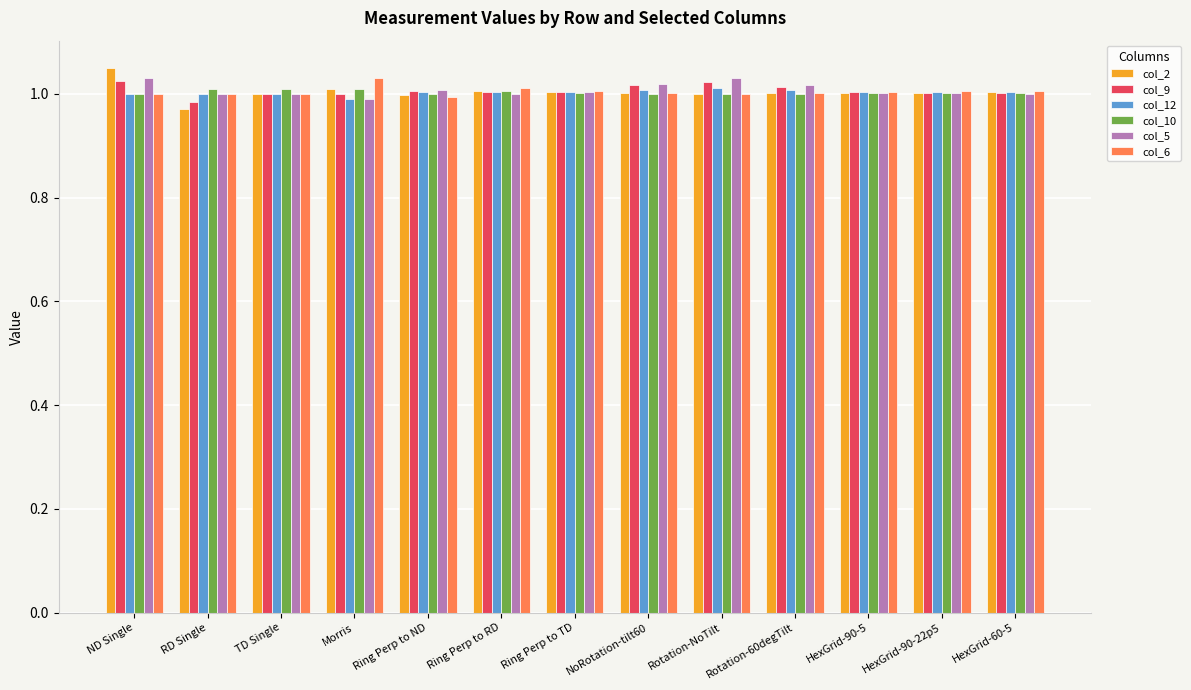

At how many categories does at least one series exceed 0?

13